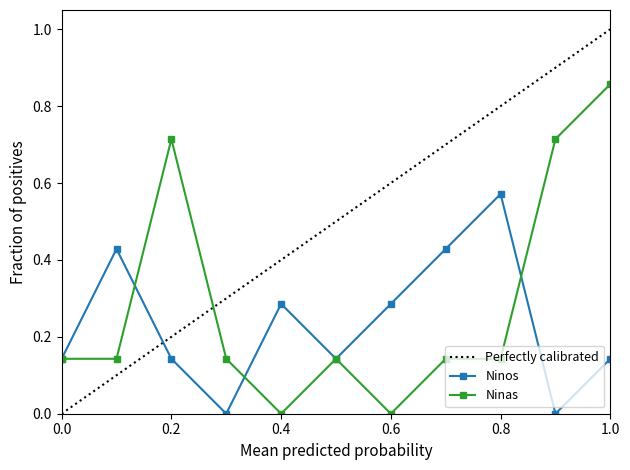

At which category does Ninas reach its first local peak?

0.2